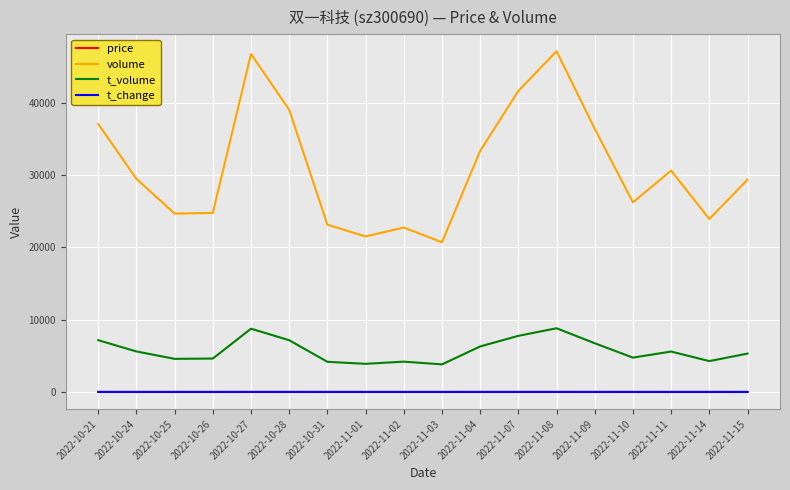

How many lines are shown in the chart?

4